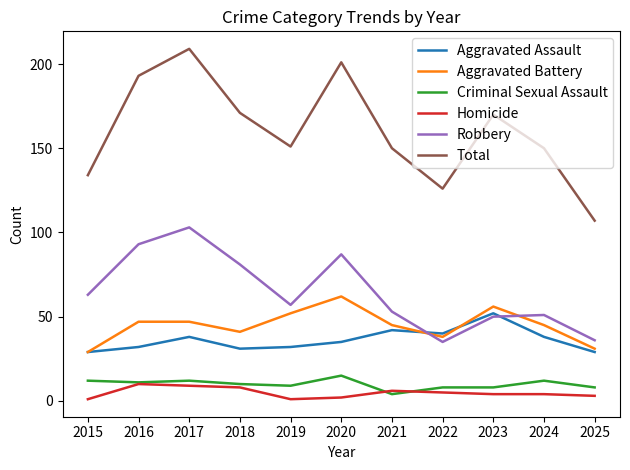

True or false: Criminal Sexual Assault and Total intersect in this chart.

False